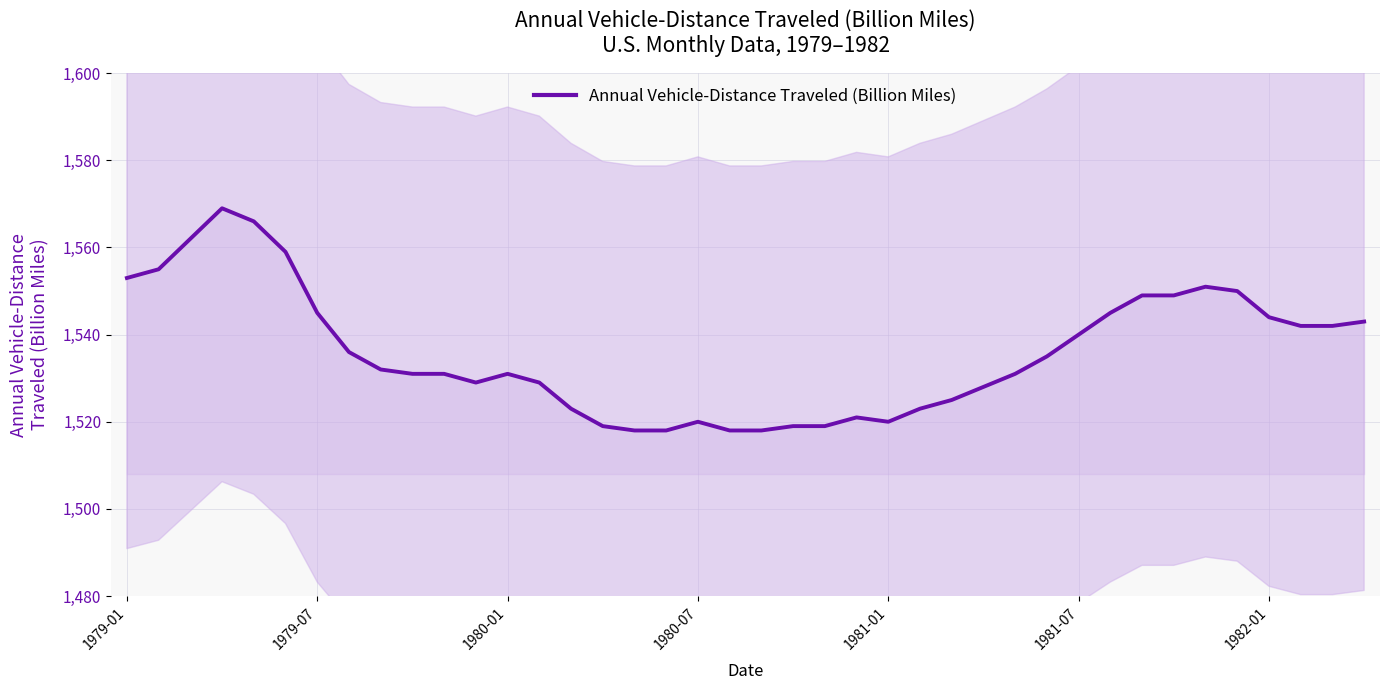

True or false: the data shows 1542 at 37.

True